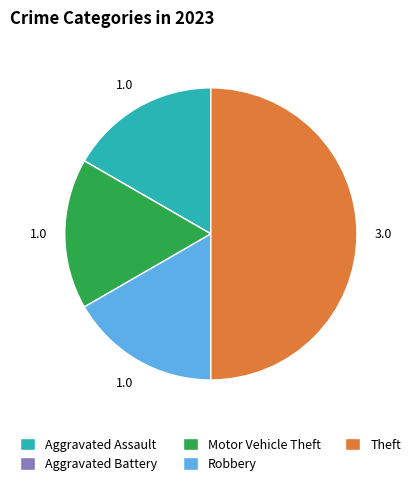

Is the sum of Robbery and Theft greater than half?

Yes